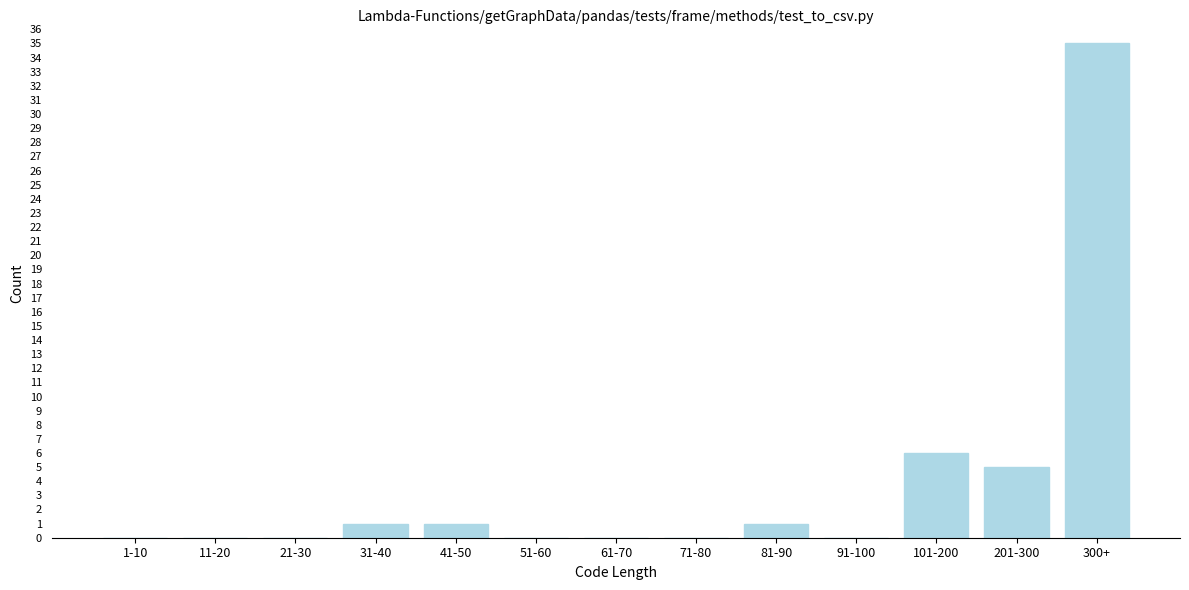

Reading left to right, extract all data points from this chart.

1-10=0	11-20=0	21-30=0	31-40=1	41-50=1	51-60=0	61-70=0	71-80=0	81-90=1	91-100=0	101-200=6	201-300=5	300+=35